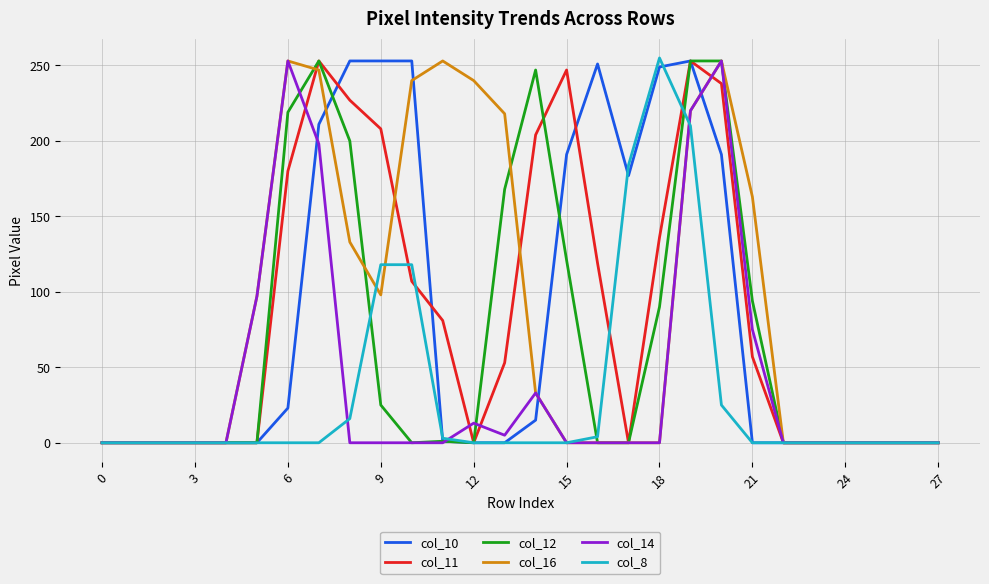

What is the maximum value shown in the chart?

255